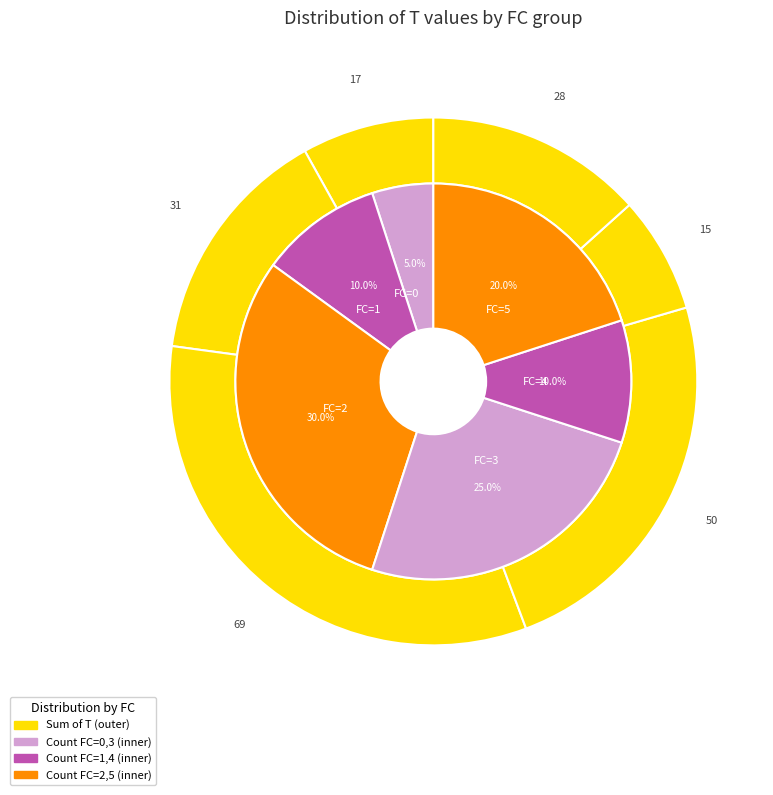

Is it true that 0 is 34% of the pie?

False